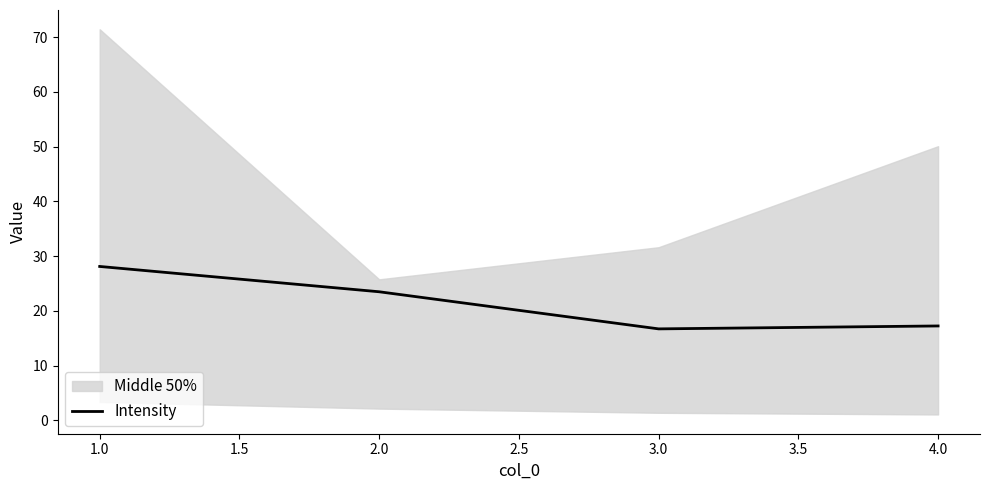

True or false: Intensity has more than 0 points higher than both neighbors.

False